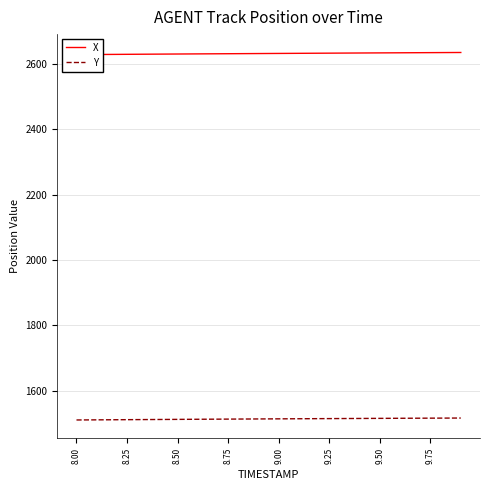

What is the highest value of the Y series?

1516.0